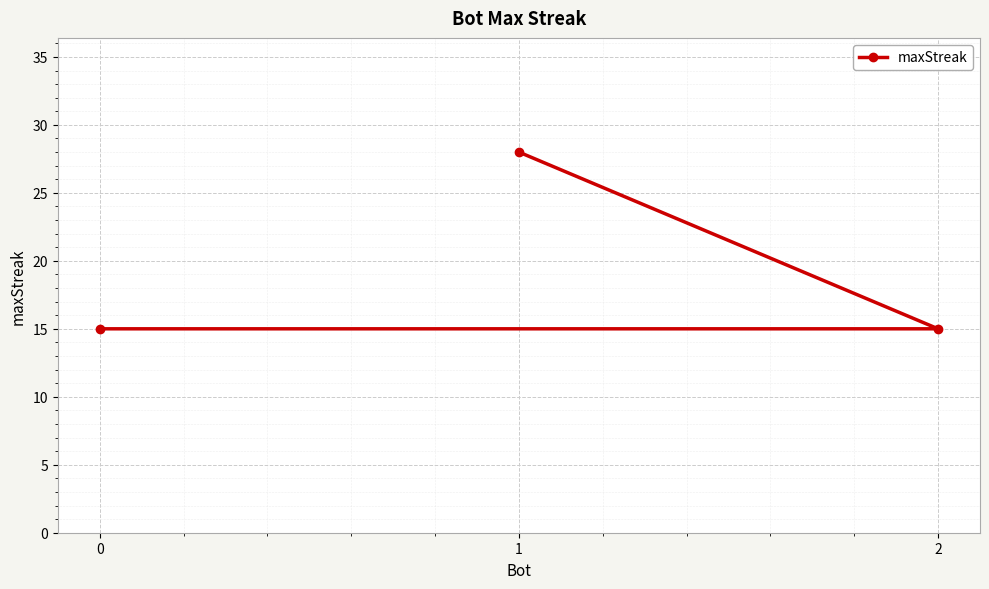

What is the sum of the values at 0 and 1?

43